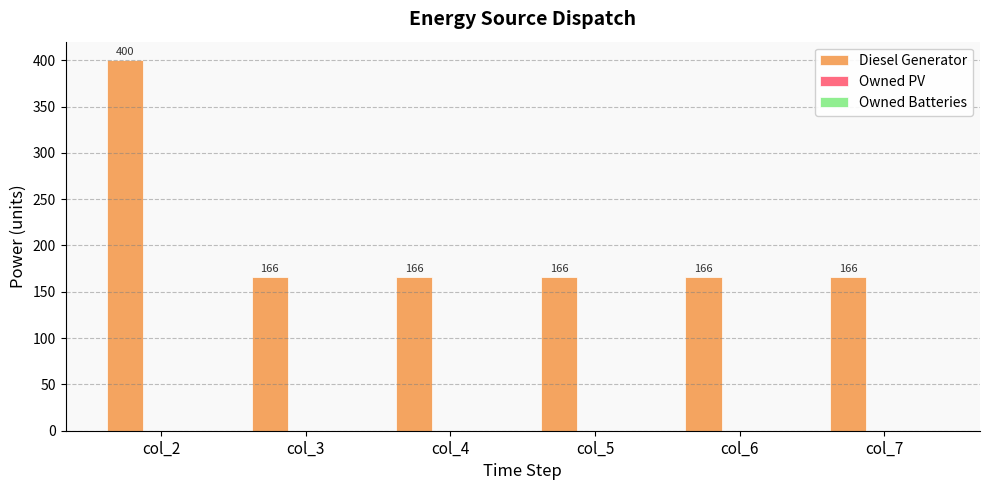

Does the chart contain any negative values?

No